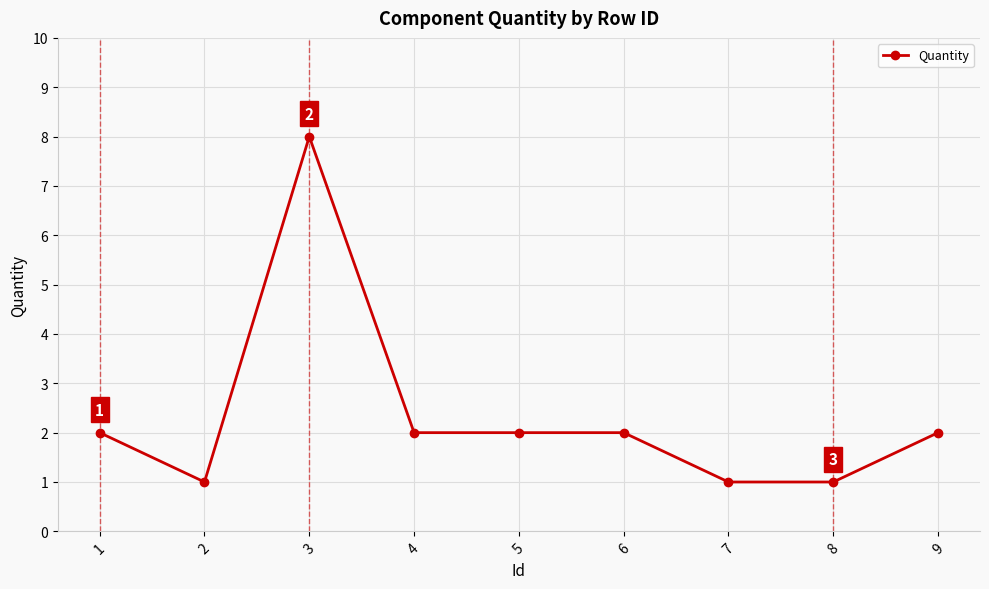

How many data points does each series have?

9